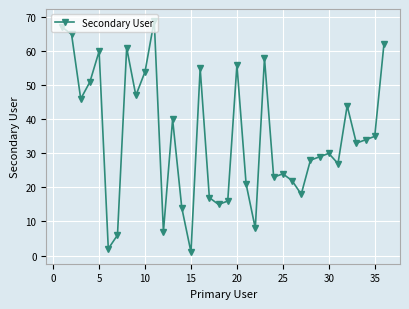

What is the average value?

35